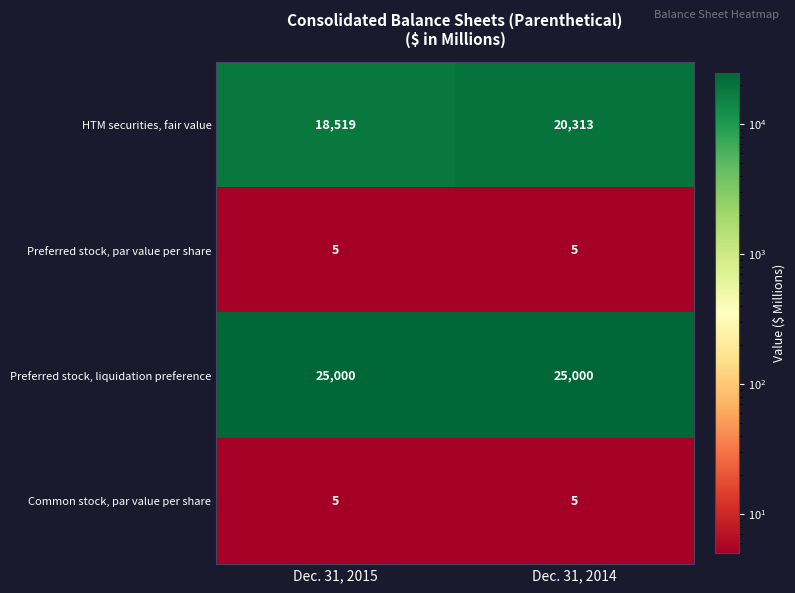

Which series has the largest total across all categories?

Preferred stock, liquidation preference